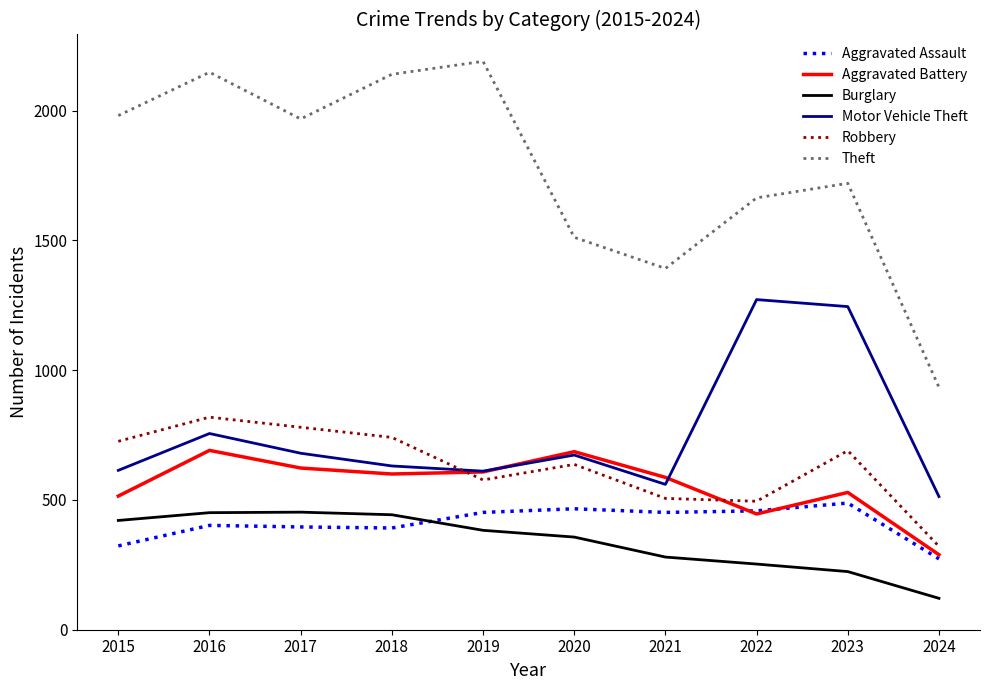

List the series in order of their peak value, highest first.

Theft, Motor Vehicle Theft, Robbery, Aggravated Battery, Aggravated Assault, Burglary